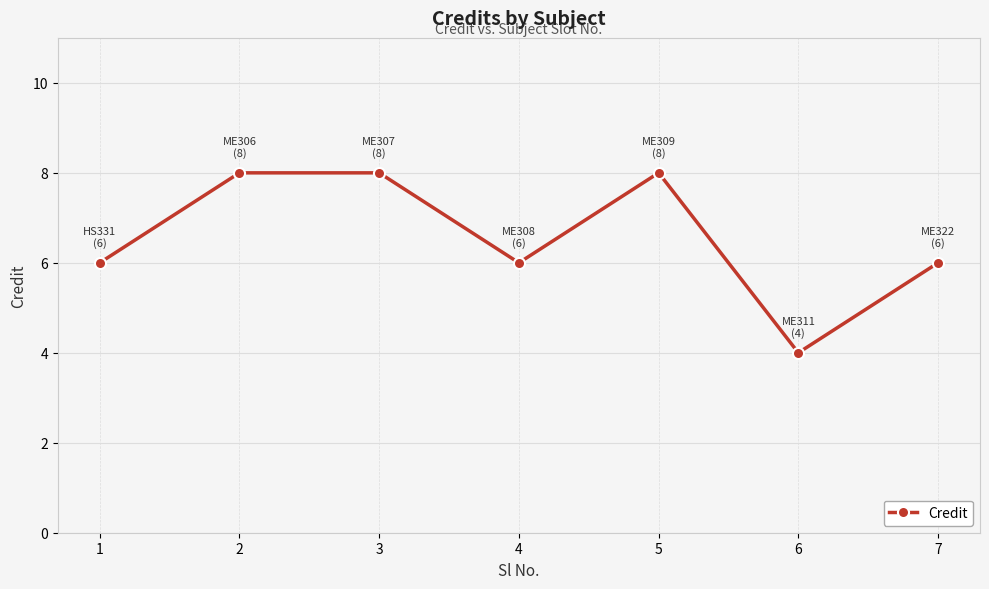

Read the value at 4.

6